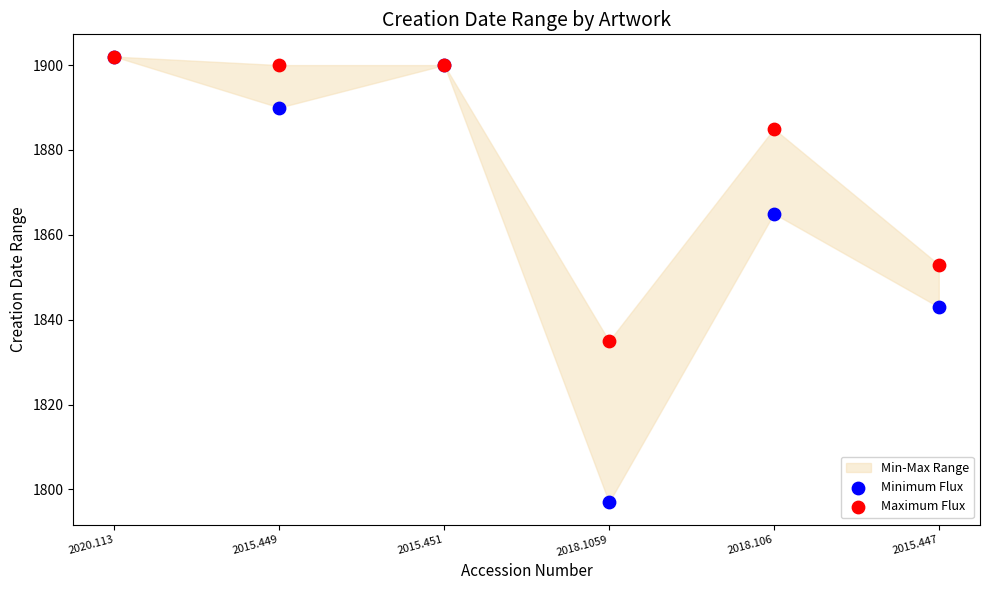

In the Maximum Flux series, what Y value is closest to 1868?

1853